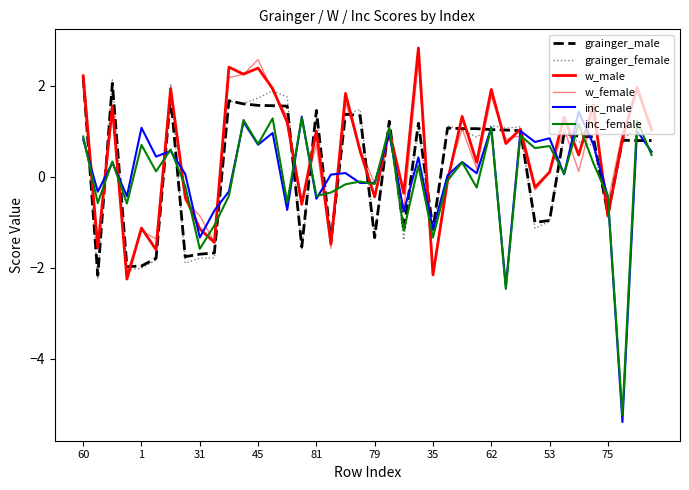

Does the chart display data point markers on the line(s)?

No